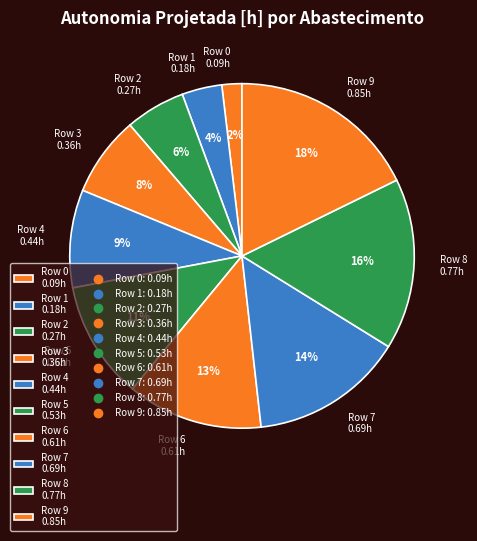

Is the sum of Row 1 0.18h and Row 2 0.27h greater than half?

No